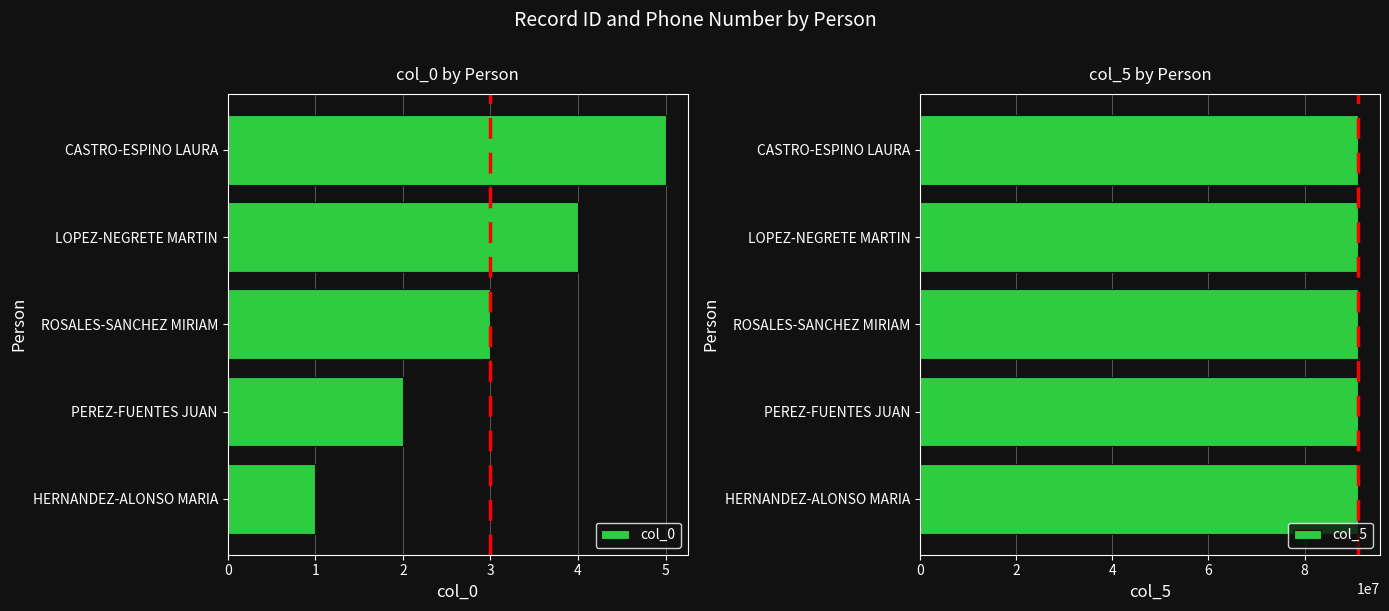

How many data points in col_5 are above 91130072?

2